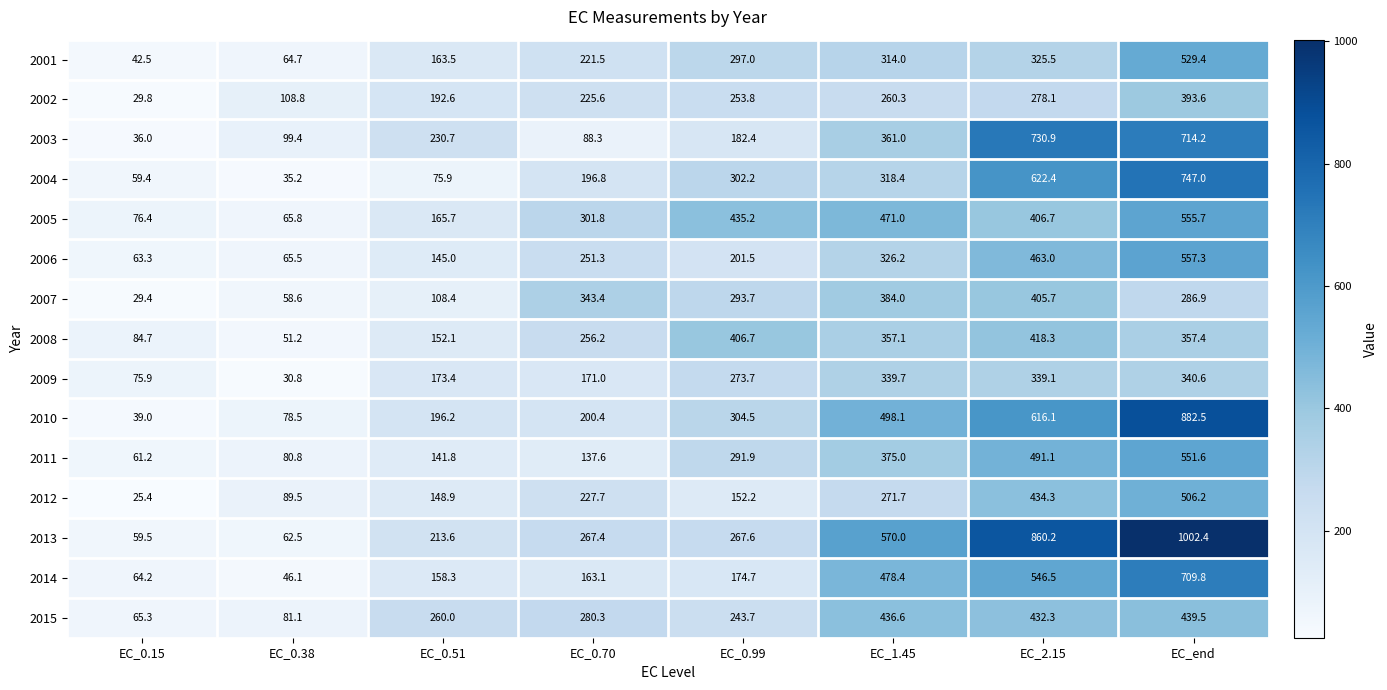

Between EC_0.70 and EC_0.99, which series saw the biggest shift?

2011